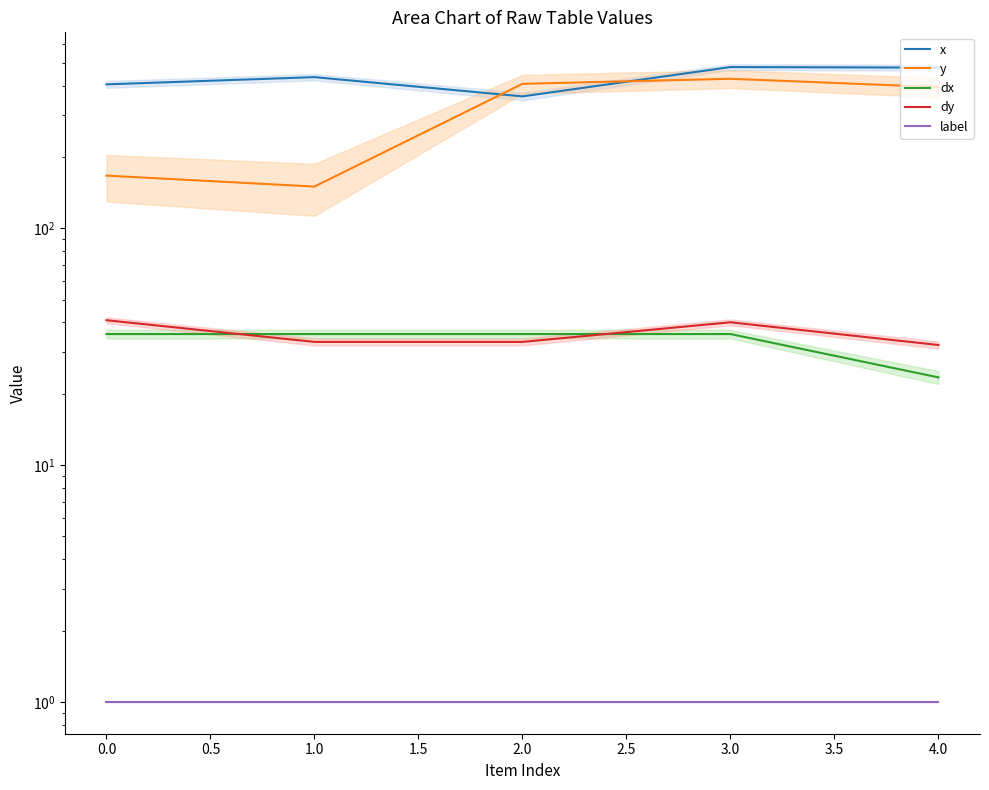

What is the difference between the maximum and minimum values in the y series?

277.9